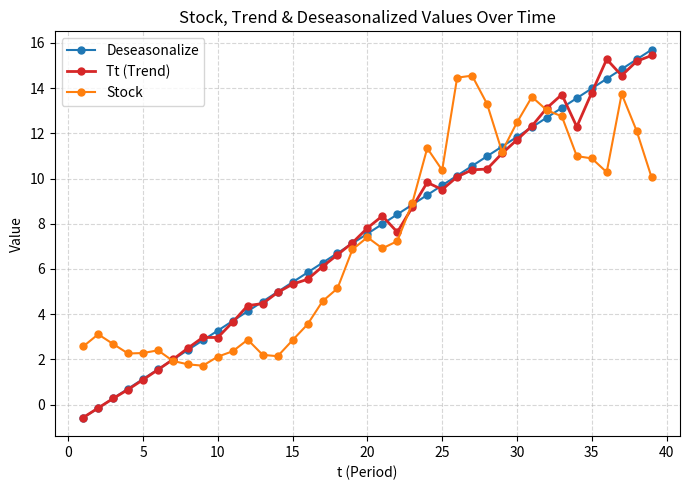

What is the minimum value for Tt (Trend)?

-0.6